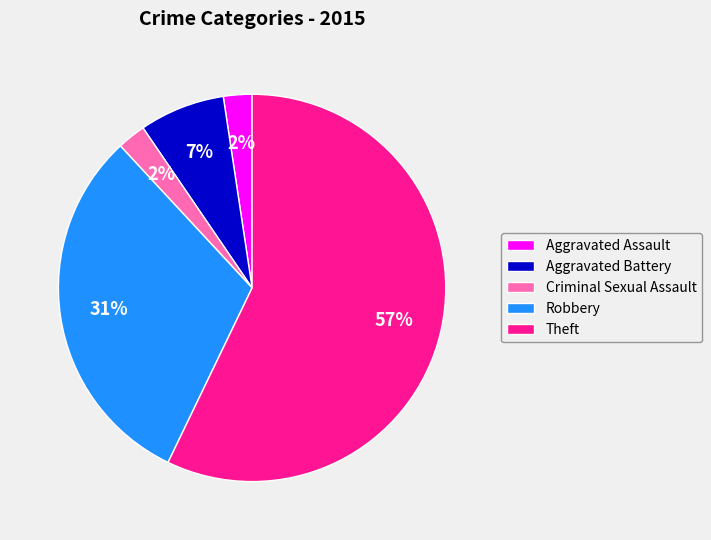

Which category accounts for the majority?

Theft